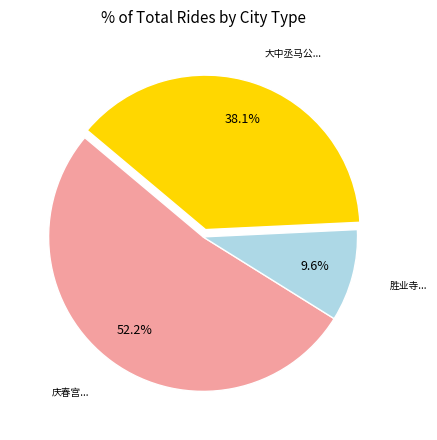

Is there a majority slice in this chart?

Yes